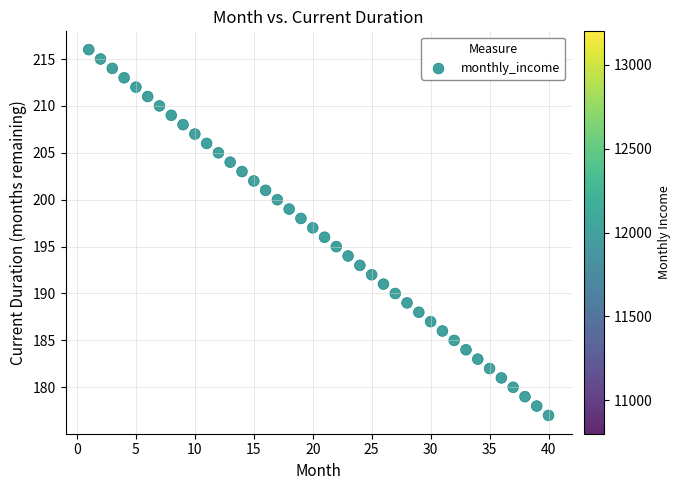

What is the range of X values (max minus min)?

39